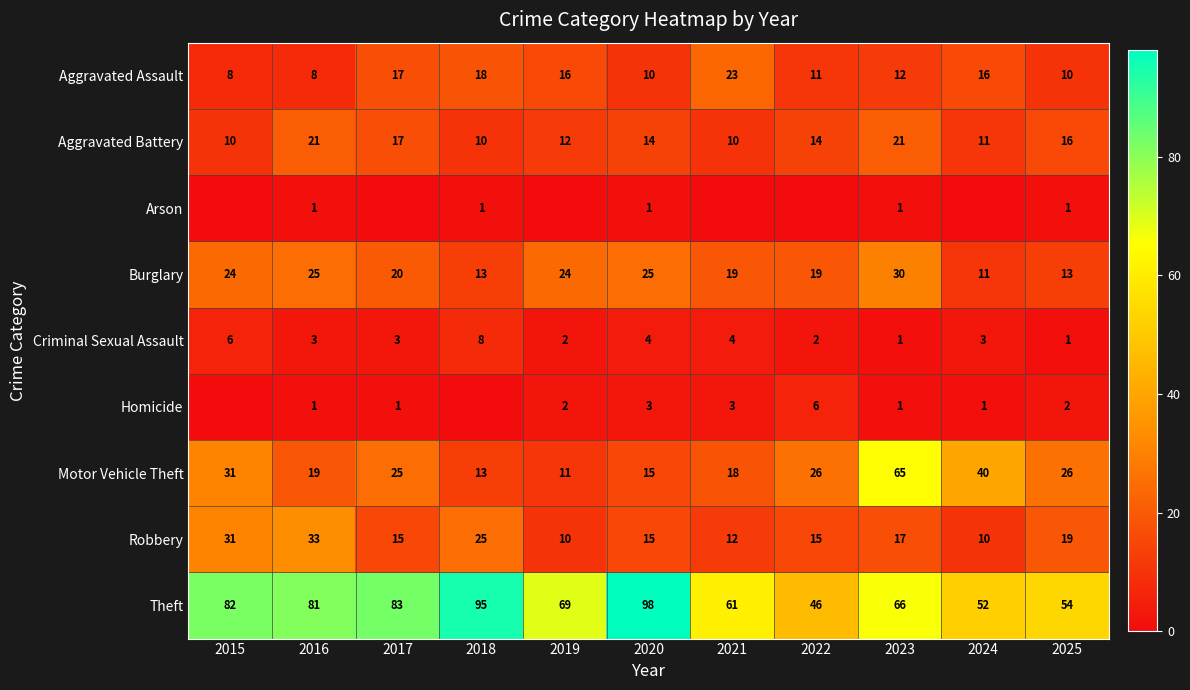

How many data points in Burglary are above 20?

5